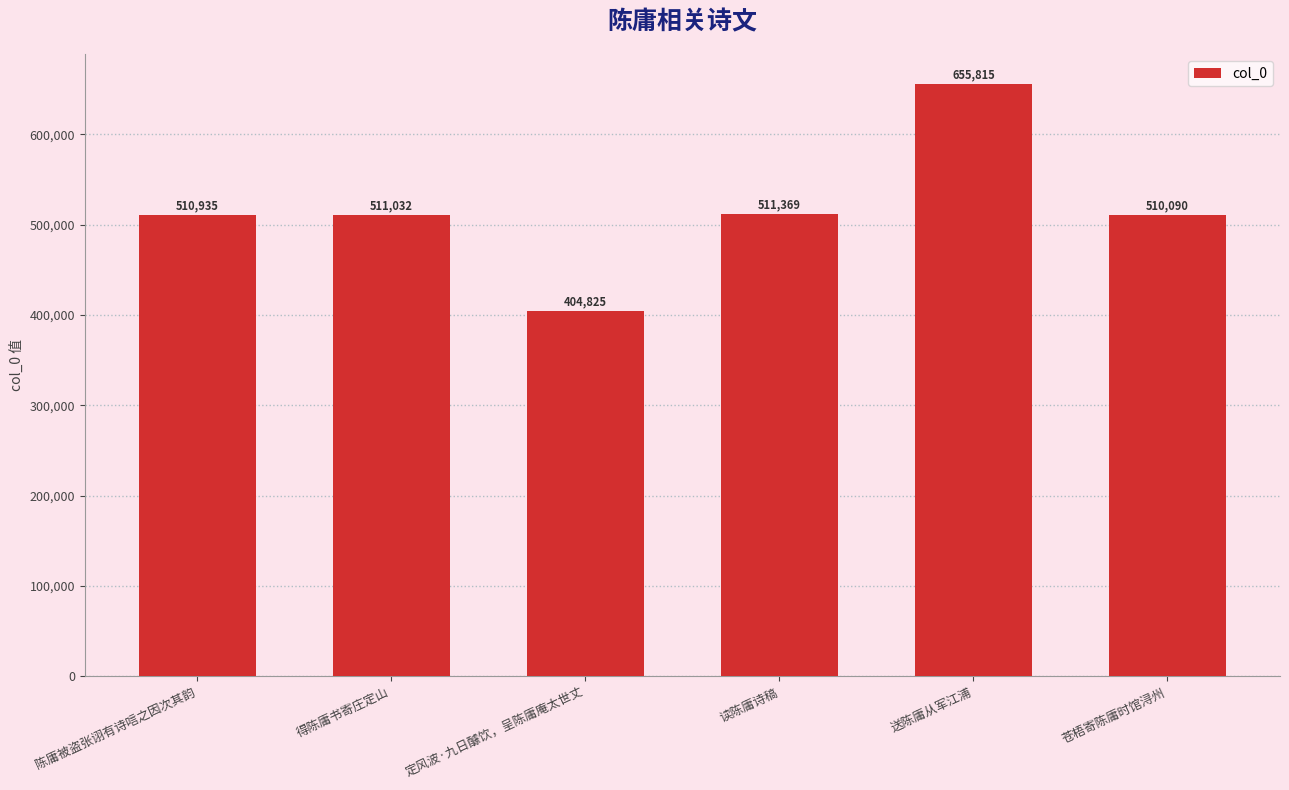

Reading left to right, what are all the values shown in this chart?

陈庸被盗张诩有诗唁之因次其韵=510935	得陈庸书寄庄定山=511032	定风波·九日醵饮，呈陈庸庵太世丈=404825	读陈庸诗稿=511369	送陈庸从军江浦=655815	苍梧寄陈庸时馆浔州=510090